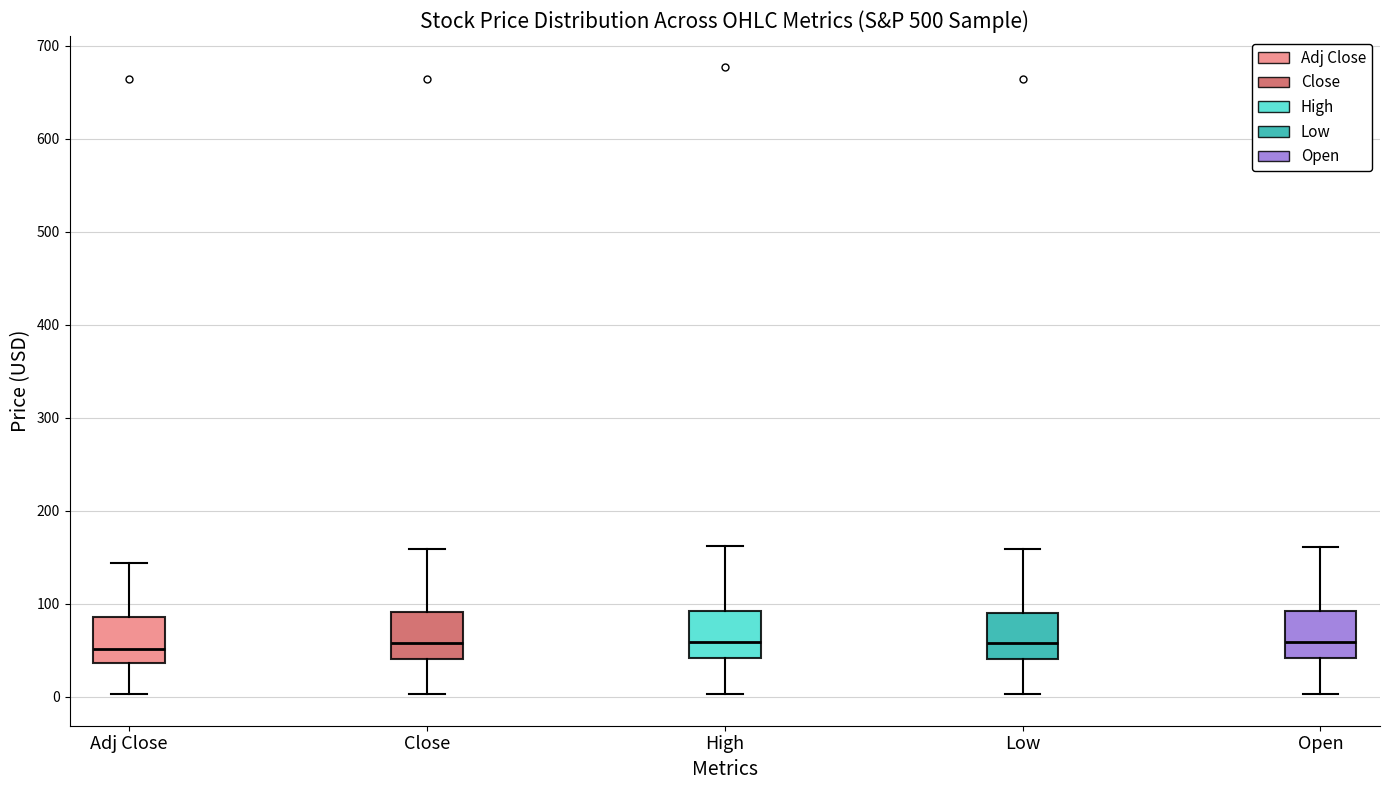

Reading left to right, read every box against the y-axis: the position of its median line, the range the box covers, and the ends of its whiskers. The values are not printed on the chart, so give them approximately, as read against the axis.

Adj Close: median 50, box 40 to 90, whiskers 0 to 140
Close: median 60, box 40 to 90, whiskers 0 to 160
High: median 60, box 40 to 90, whiskers 0 to 160
Low: median 60, box 40 to 90, whiskers 0 to 160
Open: median 60, box 40 to 90, whiskers 0 to 160